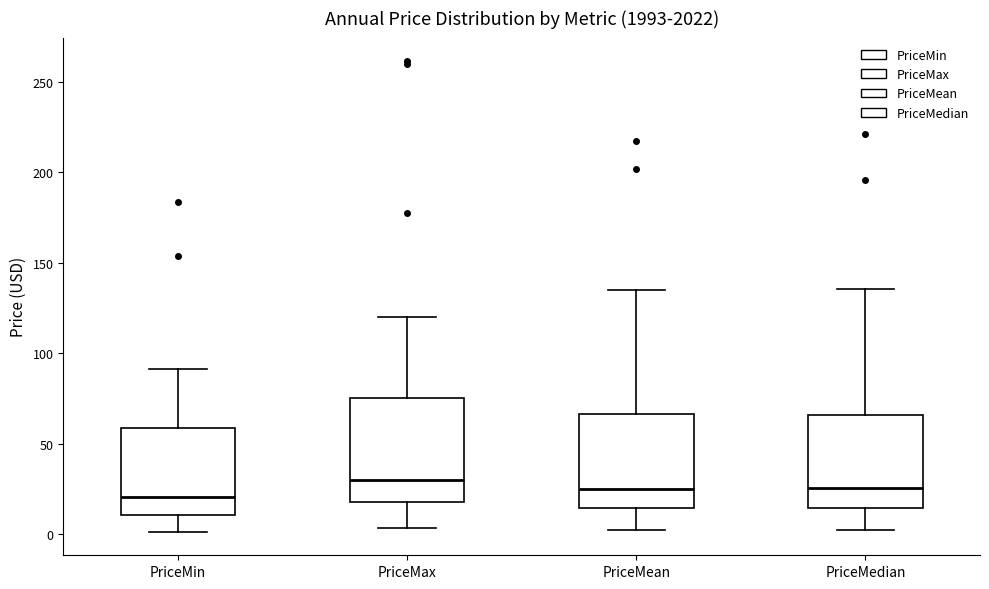

Reading left to right, read every box against the y-axis: the position of its median line, the range the box covers, and the ends of its whiskers. The values are not printed on the chart, so give them approximately, as read against the axis.

PriceMin: median 20, box 10 to 60, whiskers 0 to 90
PriceMax: median 30, box 20 to 75, whiskers 5 to 120
PriceMean: median 25, box 15 to 65, whiskers 0 to 135
PriceMedian: median 25, box 15 to 65, whiskers 0 to 135